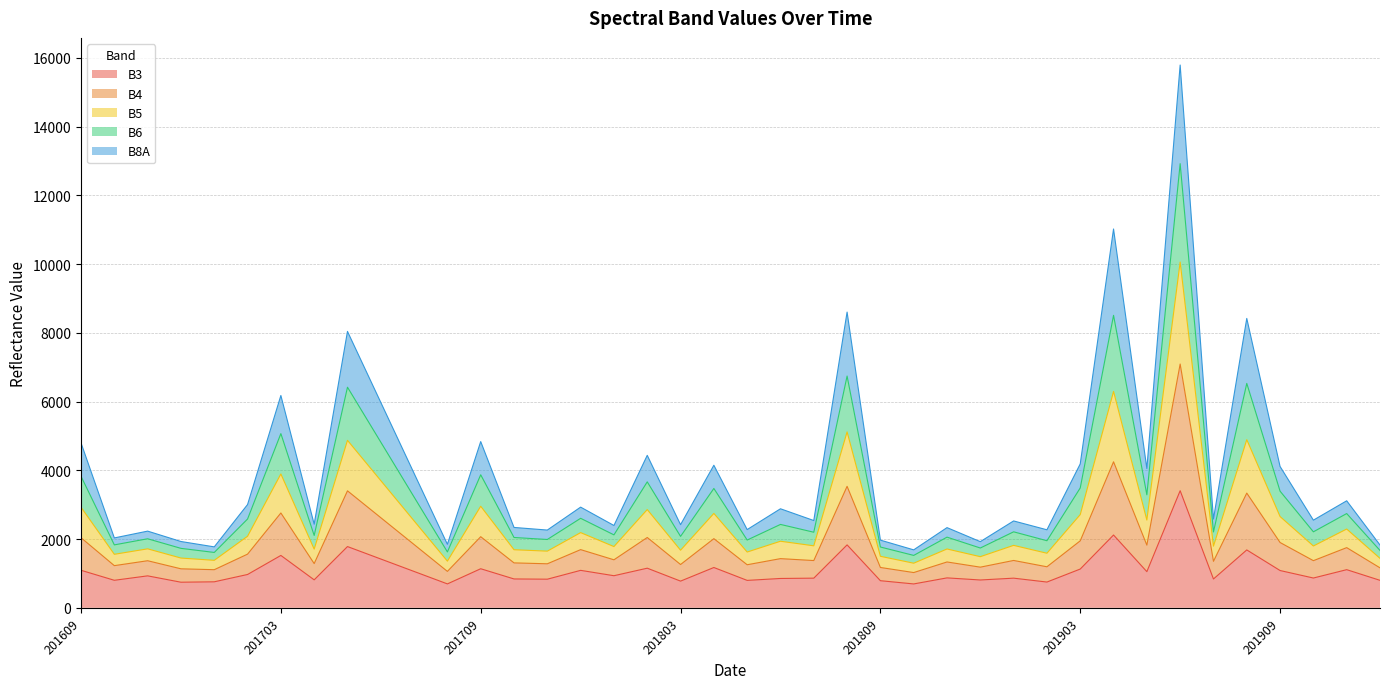

What is the smallest value displayed?

695